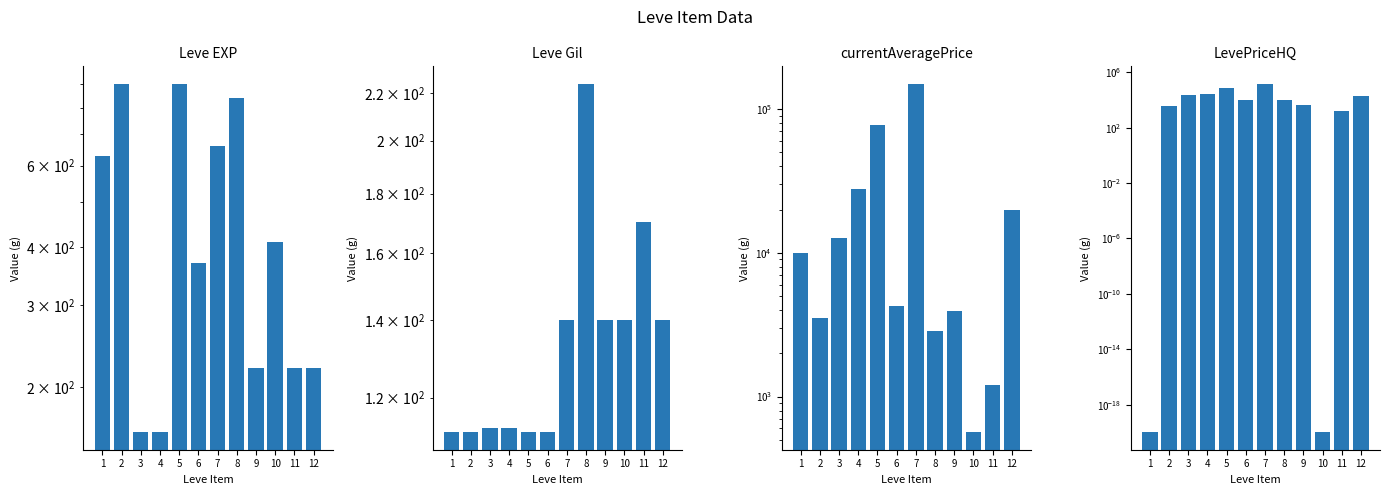

List the labels in order of Leve EXP value, smallest first.

3, 4, 9, 11, 12, 6, 10, 1, 7, 8, 2, 5